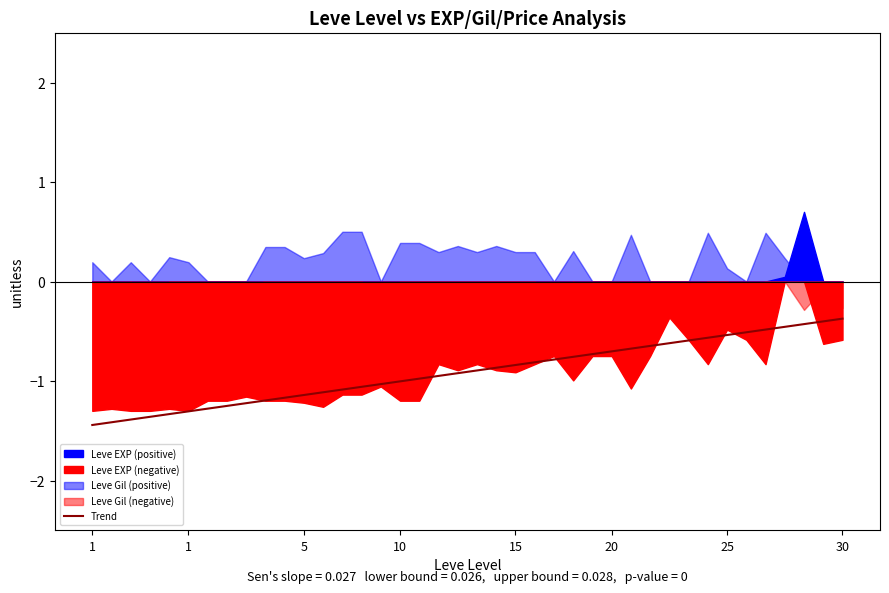

True or false: there are more than 2 points higher than both neighbors.

False